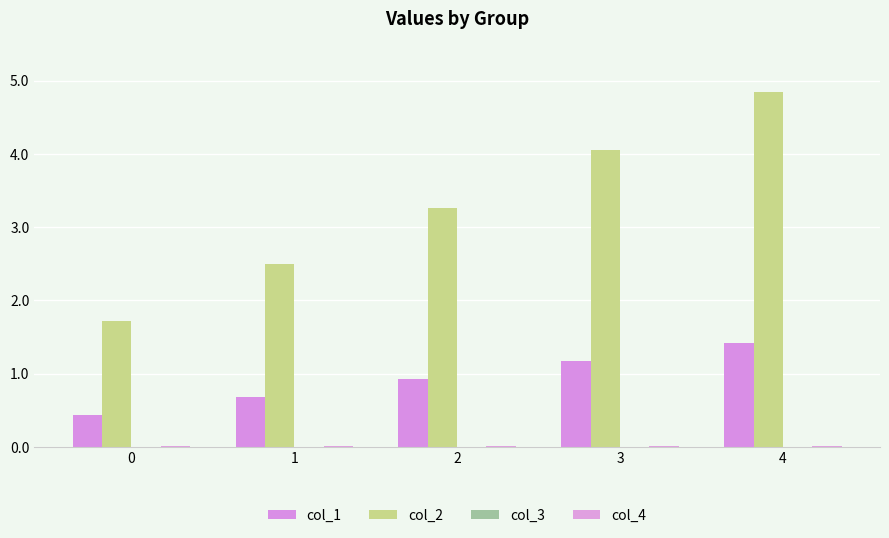

Is the value of col_2 at 4 greater than the value of col_4 at 0?

Yes